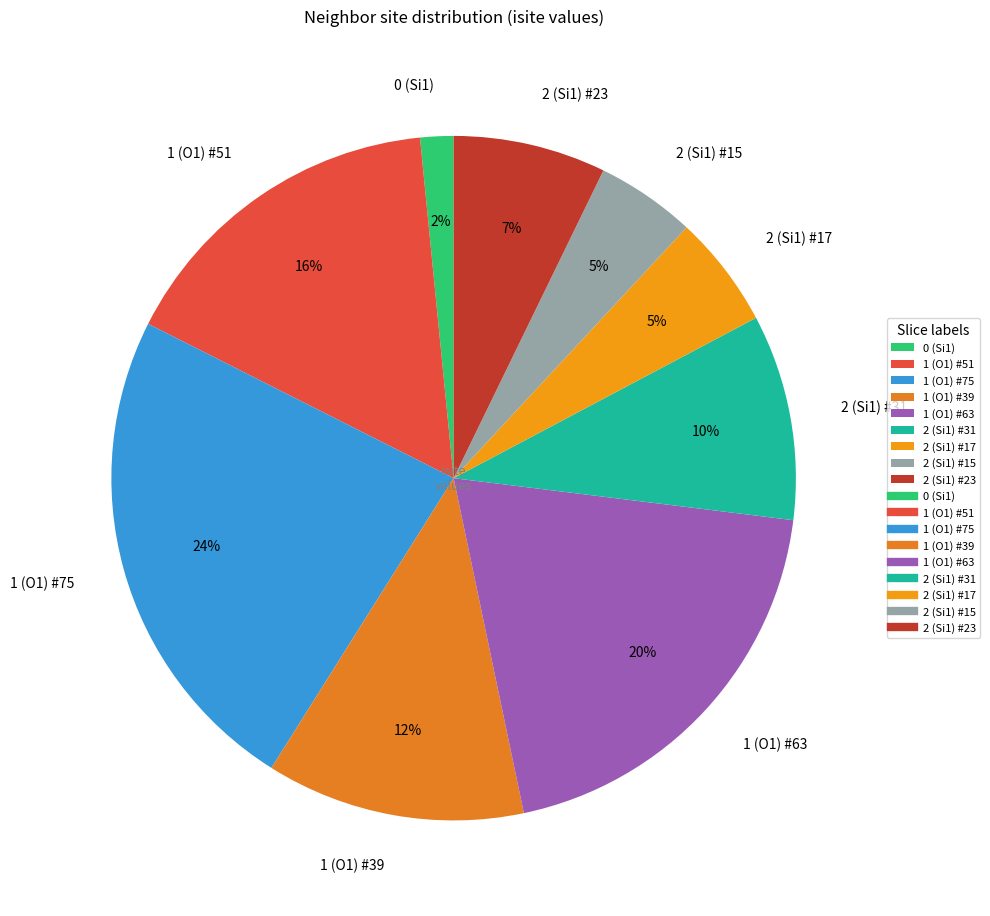

Does any single category account for the majority?

No